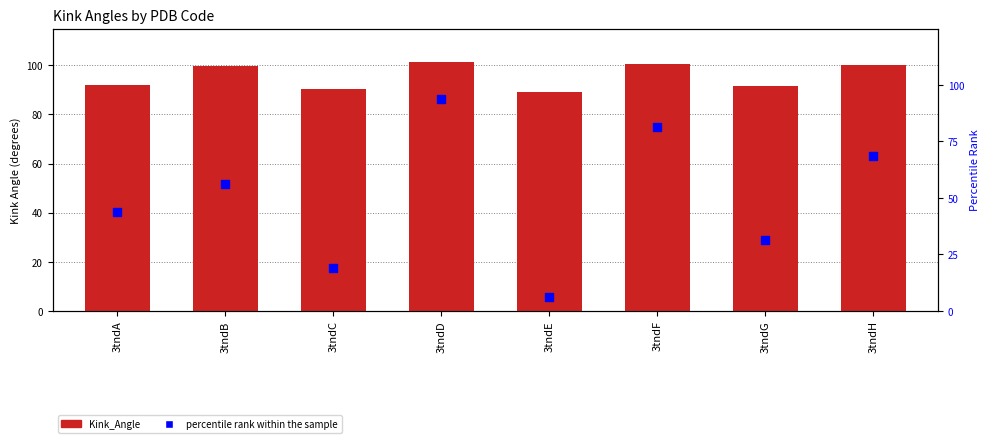

What is the total value across all series at 3tndA?

135.9